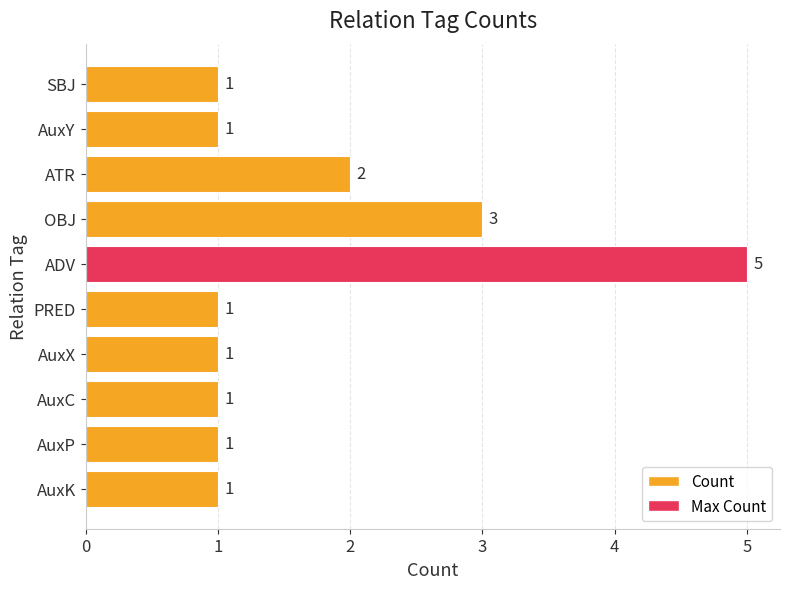

Between AuxY and ATR, which is larger?

ATR